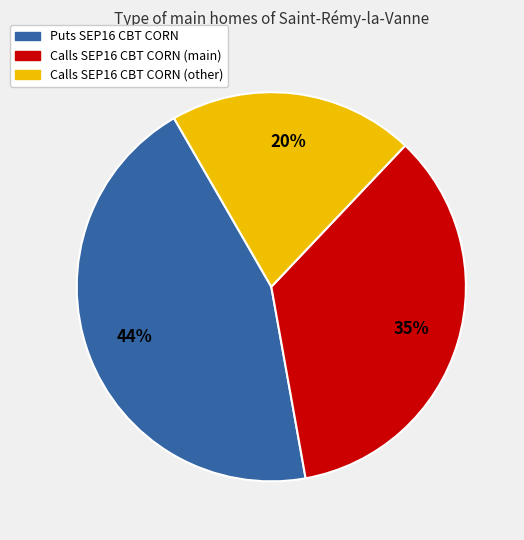

Is there any slice that represents more than half of the pie?

No